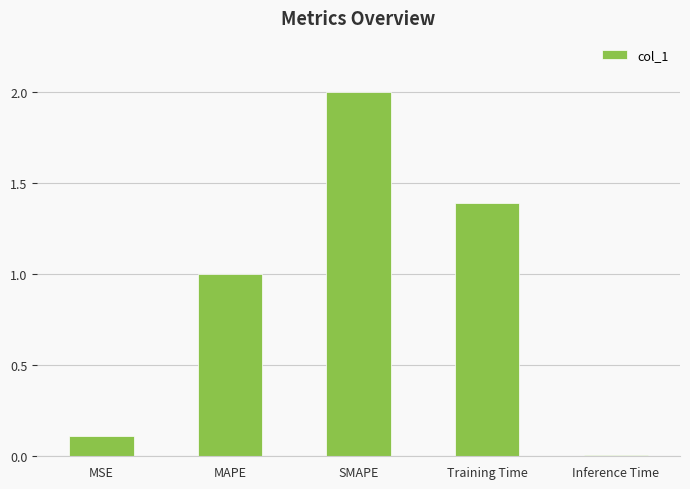

List the labels in order of value, largest first.

SMAPE, Training Time, MAPE, MSE, Inference Time